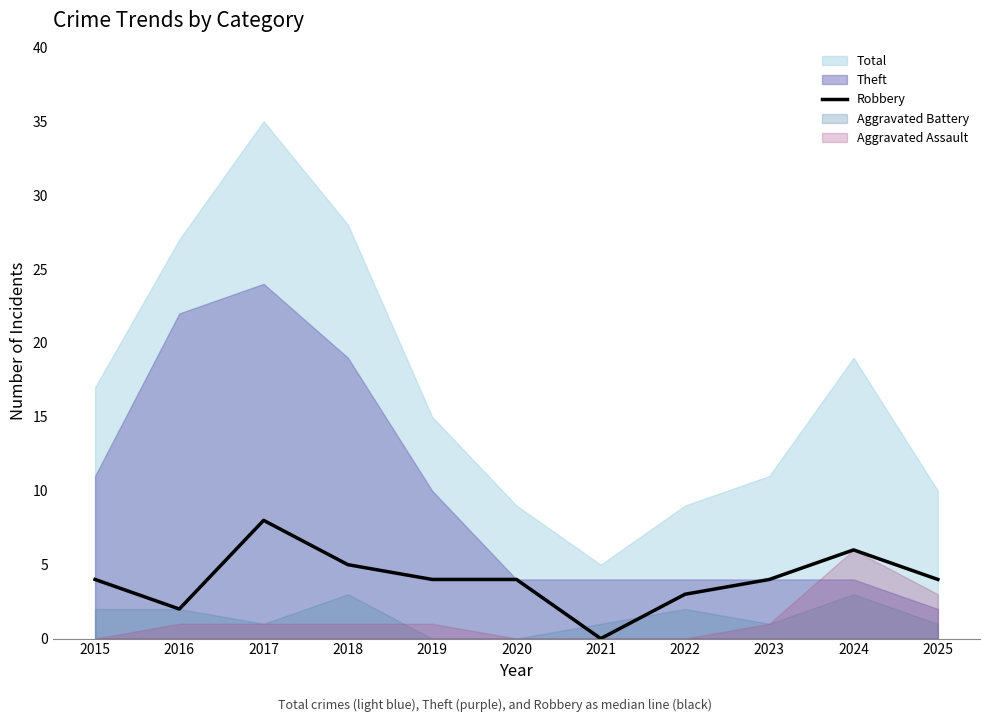

Which label corresponds to the largest value in the chart?

2017